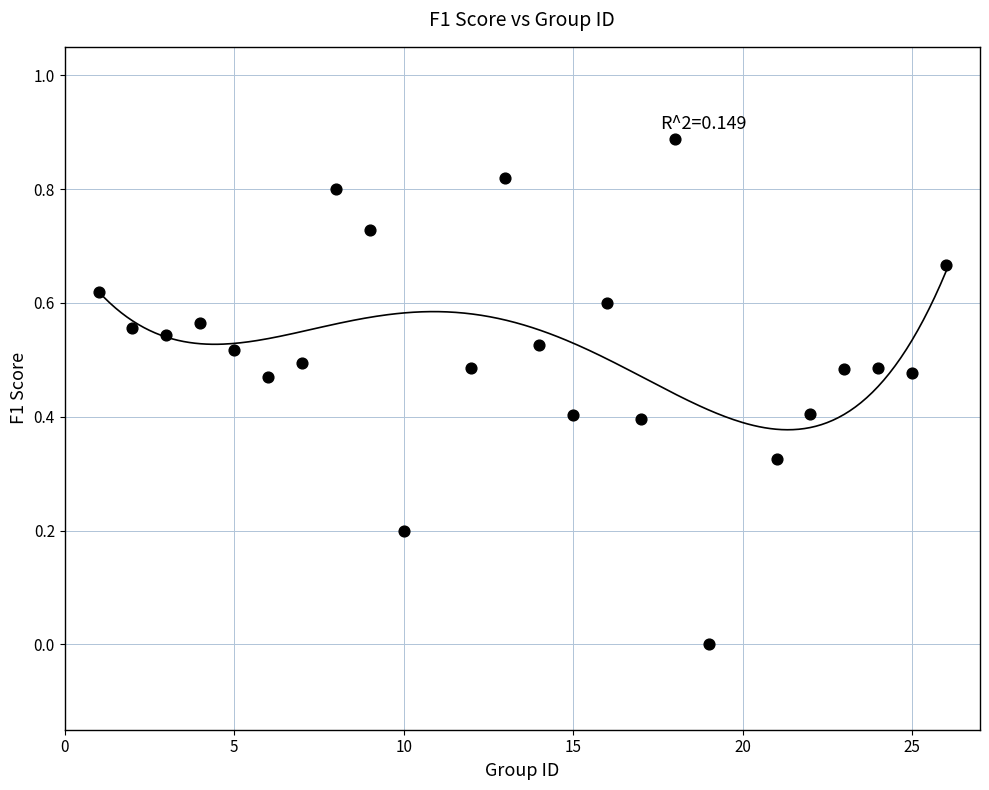

What is the range of X values (max minus min)?

25.0